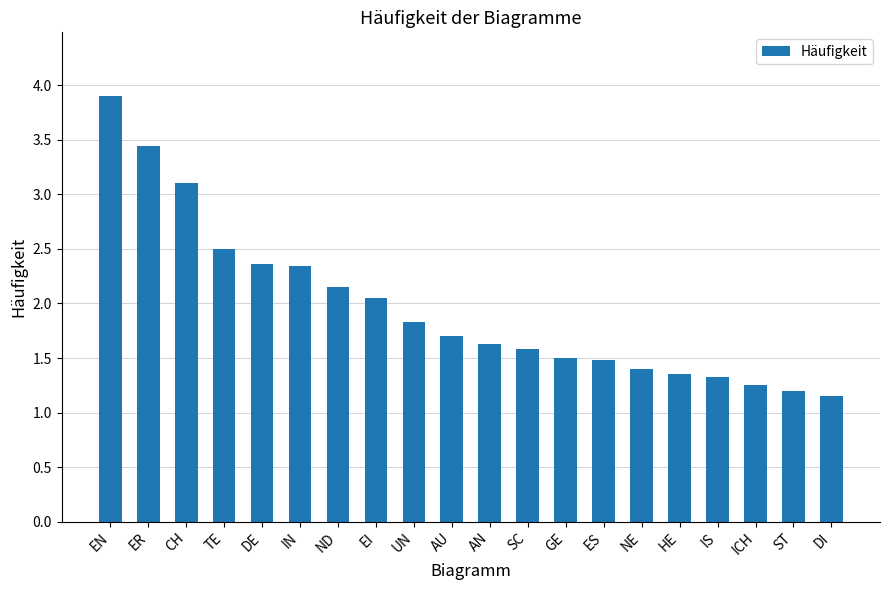

True or false: the data shows 1.8 at ST.

False